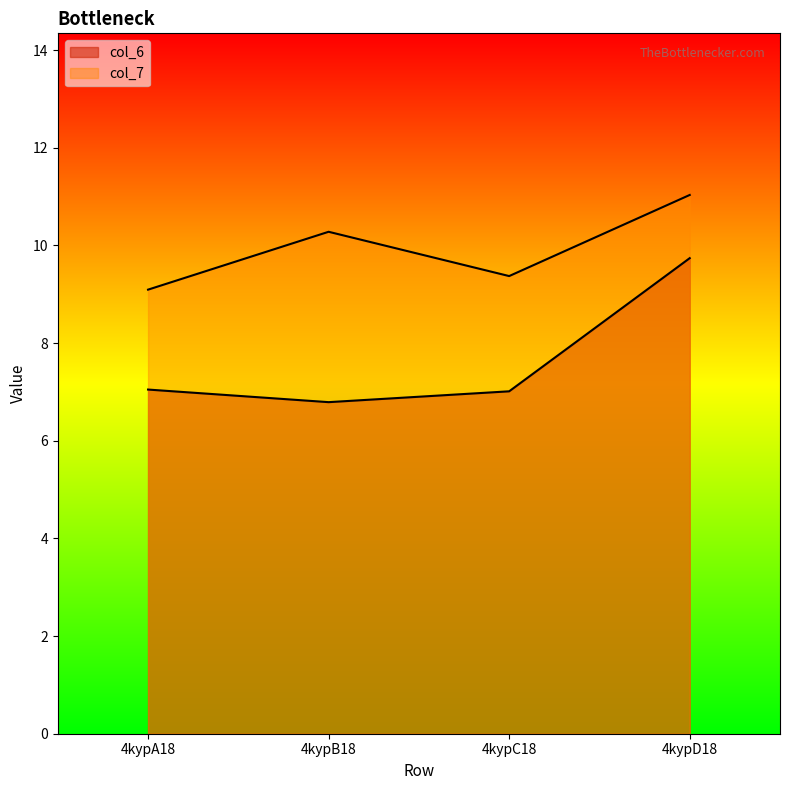

Reading right to left, transcribe all the data shown in this chart.

col_6: 4kypD18=9.7	4kypC18=7.0	4kypB18=6.8	4kypA18=7.0
col_7: 4kypD18=11.0	4kypC18=9.4	4kypB18=10.3	4kypA18=9.1